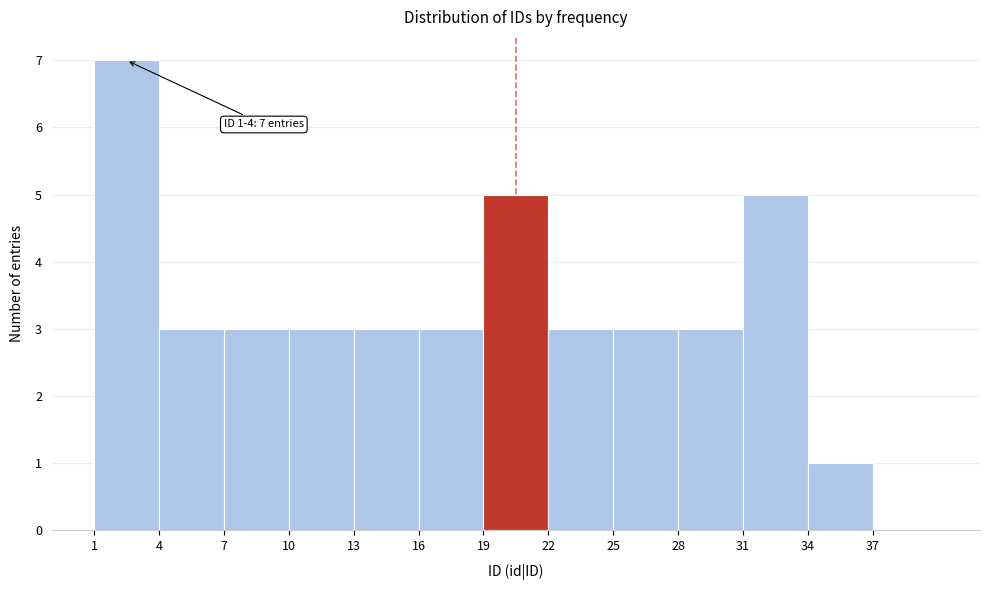

Over which range of the x-axis is the bar tallest?

1 to 4